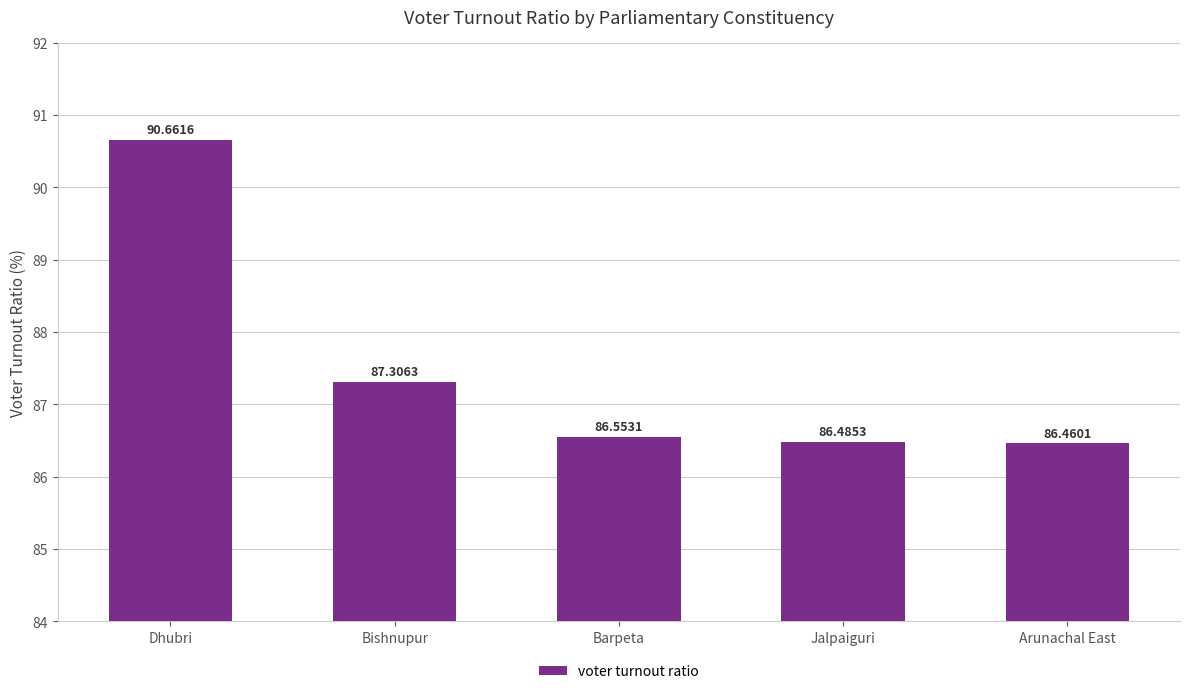

What is the label of the 4th bar from the left?

Jalpaiguri